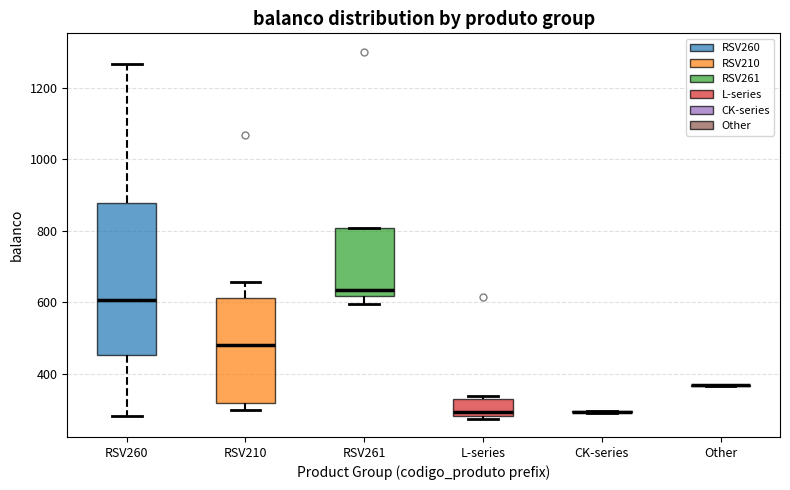

Comparing the boxes themselves (not the whiskers), which one is the tallest?

RSV260